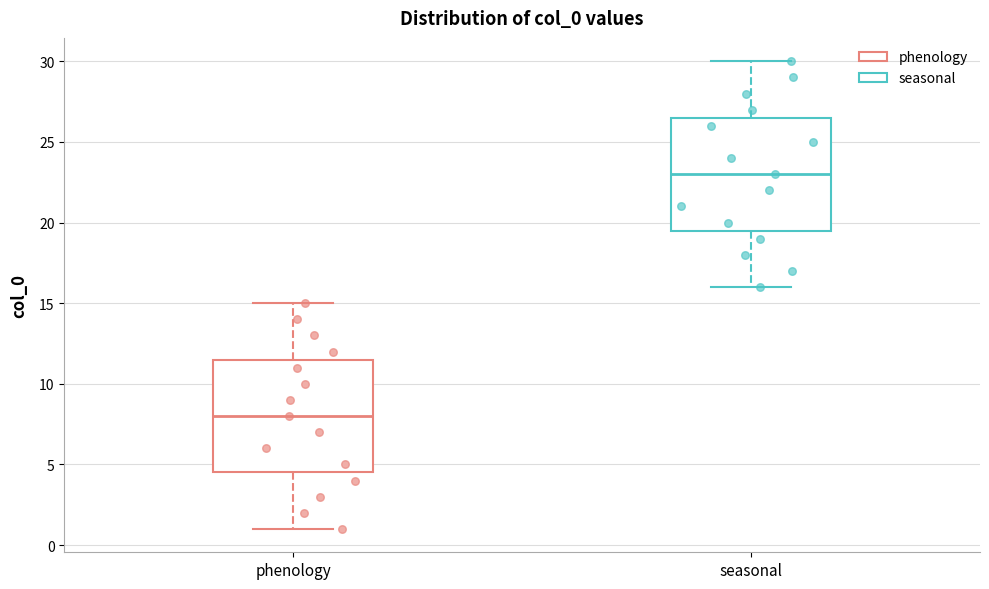

Where does the median line of the box for phenology sit on the y-axis? The values are not printed on the chart, so give them approximately, as read against the axis.

8.0